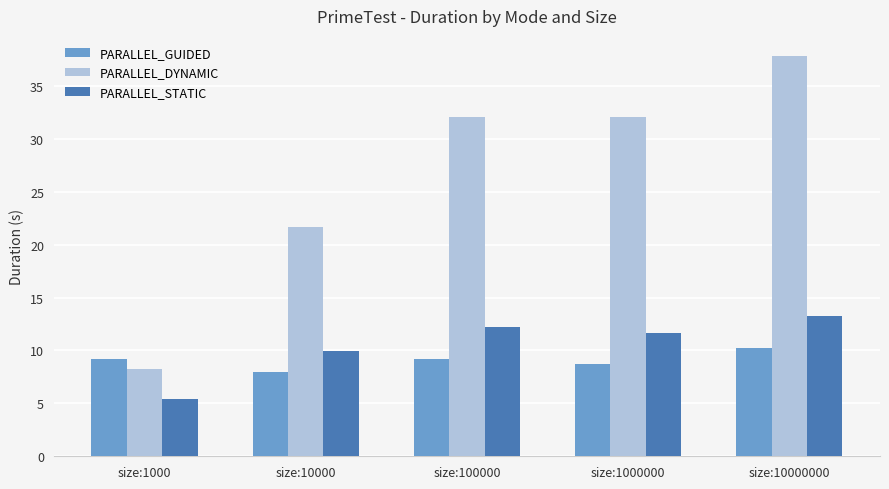

At which label is PARALLEL_DYNAMIC closest to 23?

size:10000